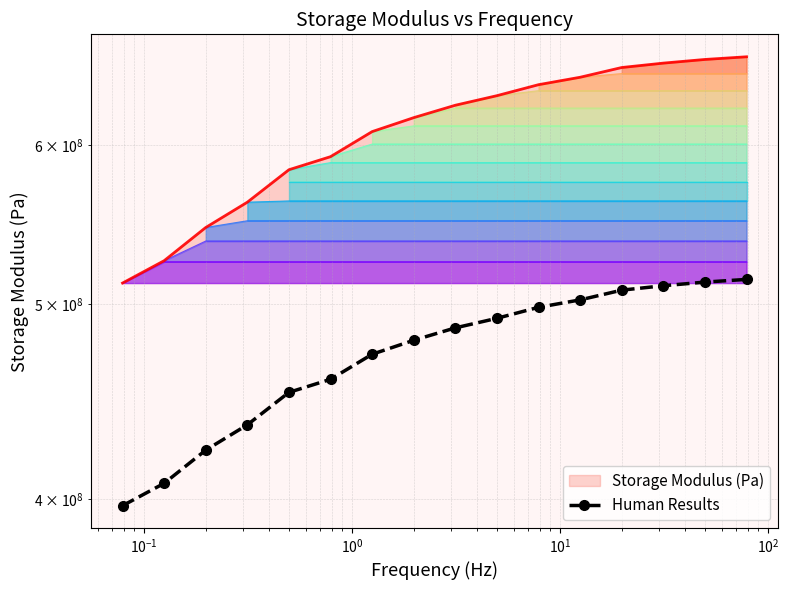

Reading left to right, what are all the values shown in this chart?

396978250	407270250	423049250	435488000	451972250	458784500	472137750	479748250	486614750	491970000	498201000	502455750	508090000	510655250	512802000	514375250